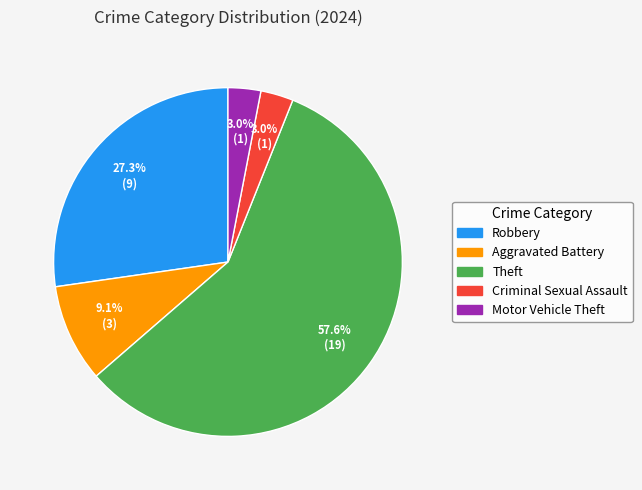

Does Criminal Sexual Assault account for over 50% of the chart?

No